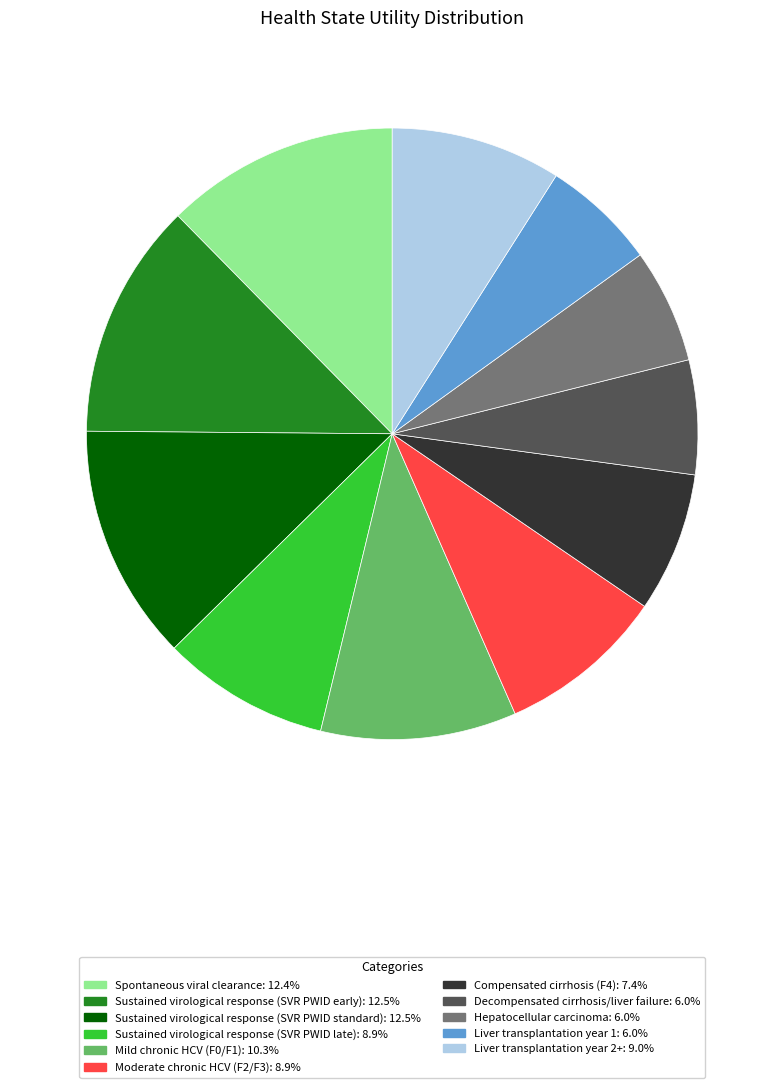

Is it true that Spontaneous viral clearance is 1% of the pie?

False